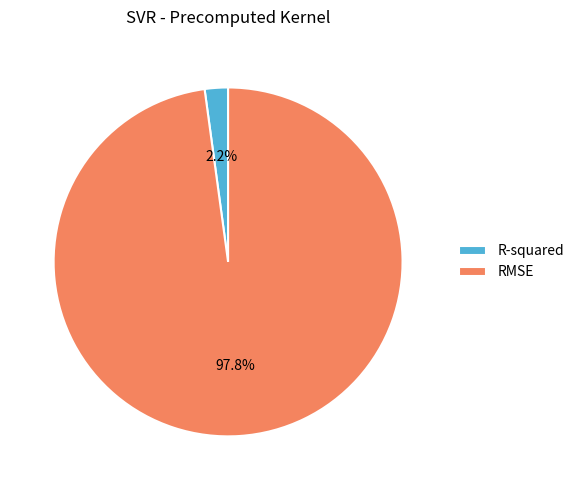

How many segments does this pie chart have?

2